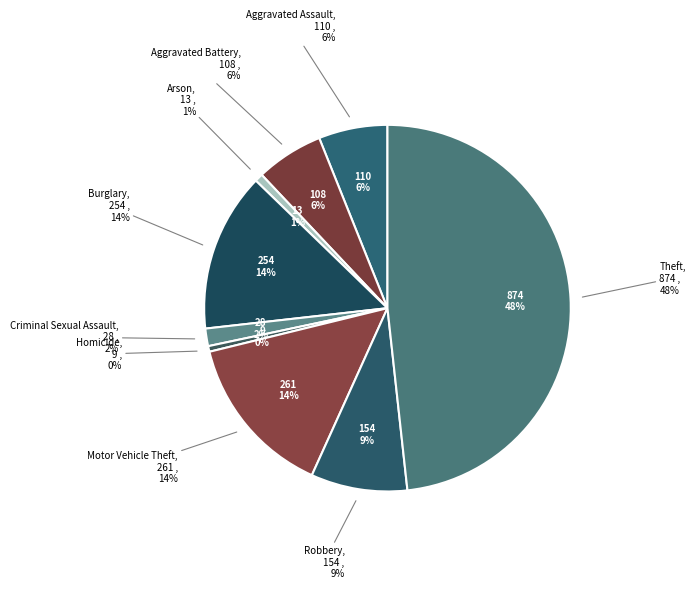

Approximately how many times larger is the value at Burglary compared to Robbery?

1.6